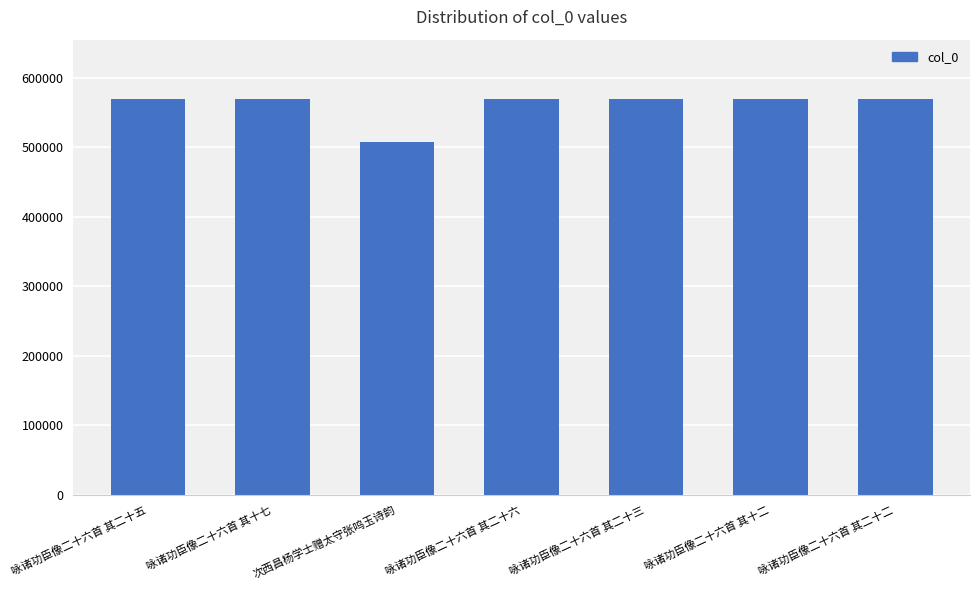

The chart shows a value of 569086 at 咏诸功臣像二十六首 其二十六. True or false?

True